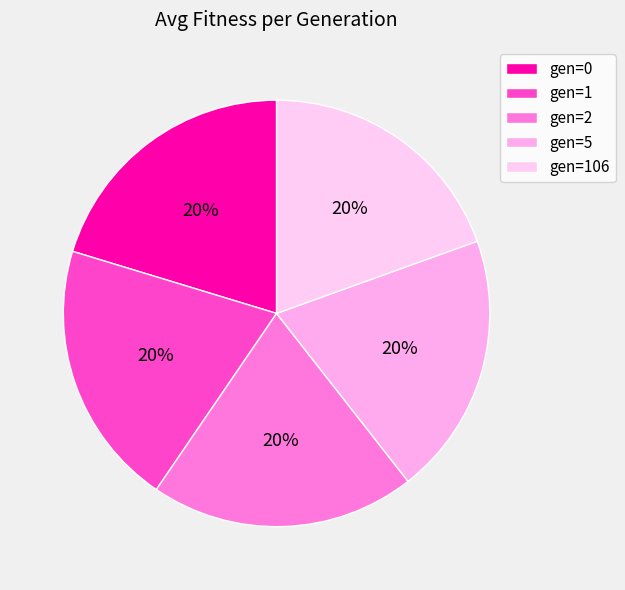

How many segments does this pie chart have?

5